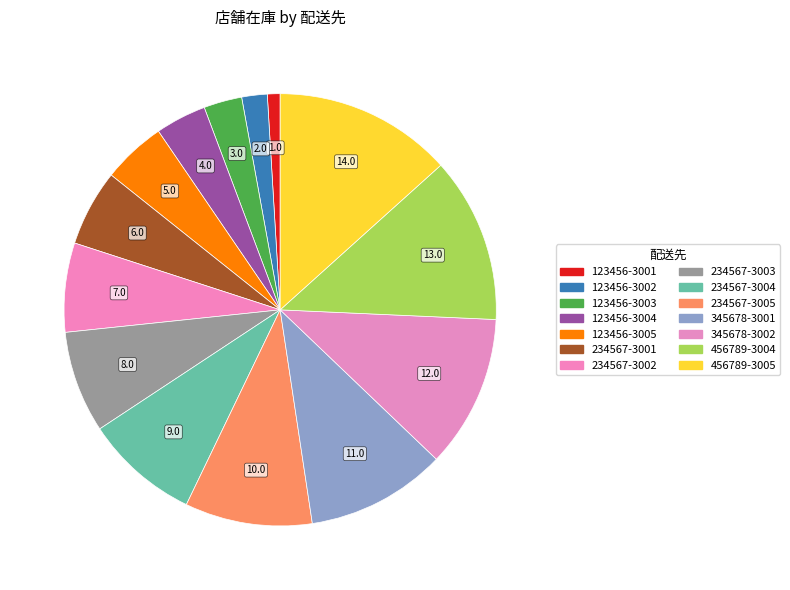

How many segments does this pie chart have?

14